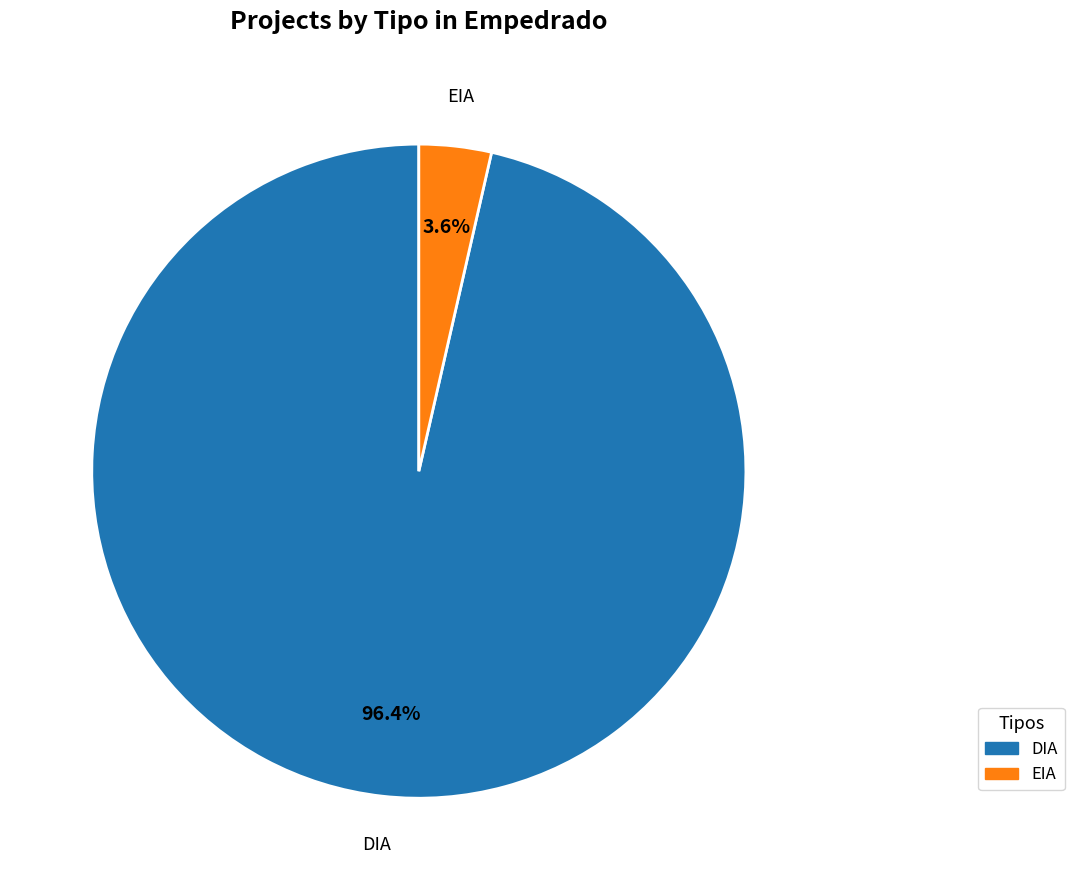

Which has a higher value, EIA or DIA?

DIA